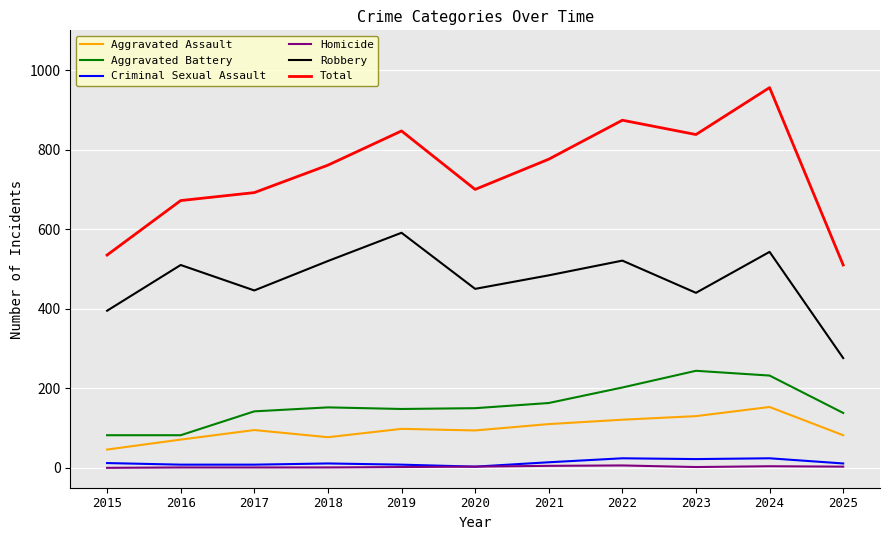

Which label corresponds to the largest value in the chart?

2024